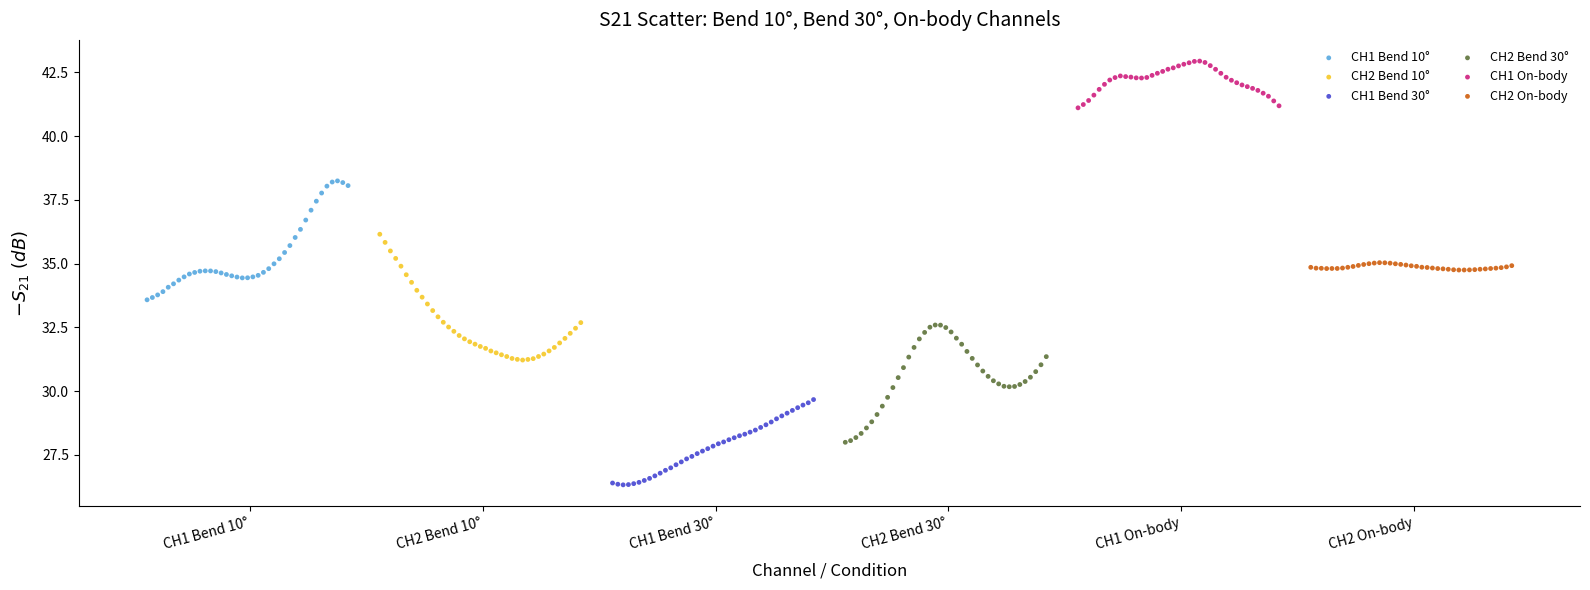

What are all the series names shown in the legend?

CH1 Bend 10°, CH2 Bend 10°, CH1 Bend 30°, CH2 Bend 30°, CH1 On-body, CH2 On-body